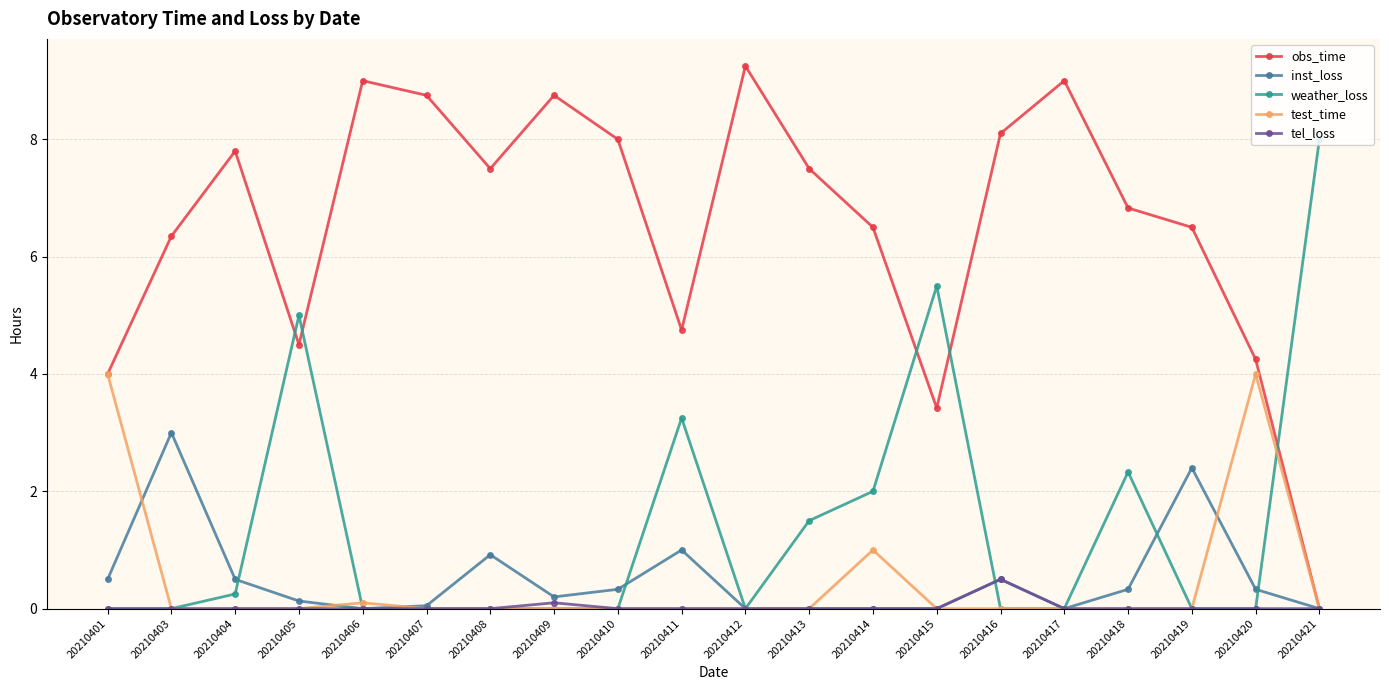

Which category has the highest value across all series?

20210412